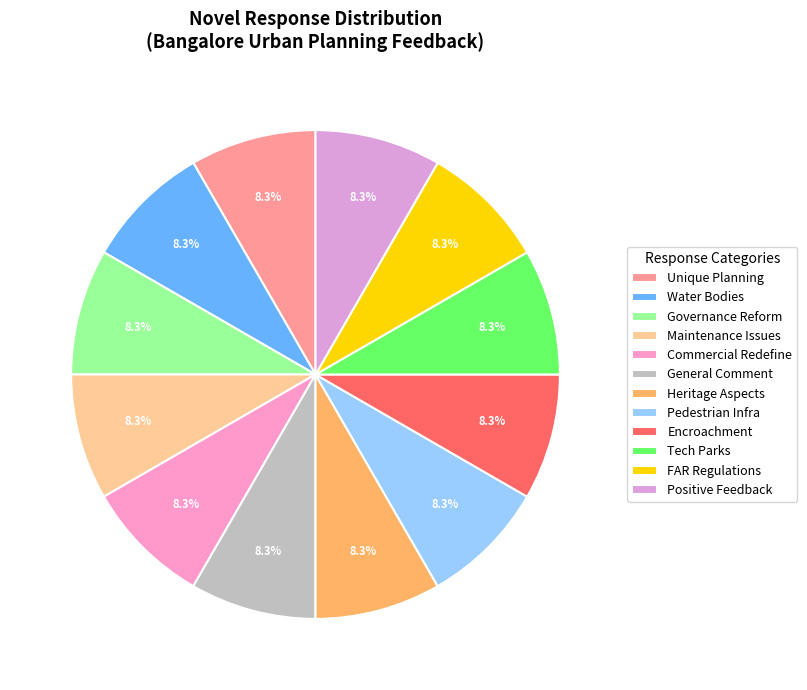

How many slices are in this pie chart?

12